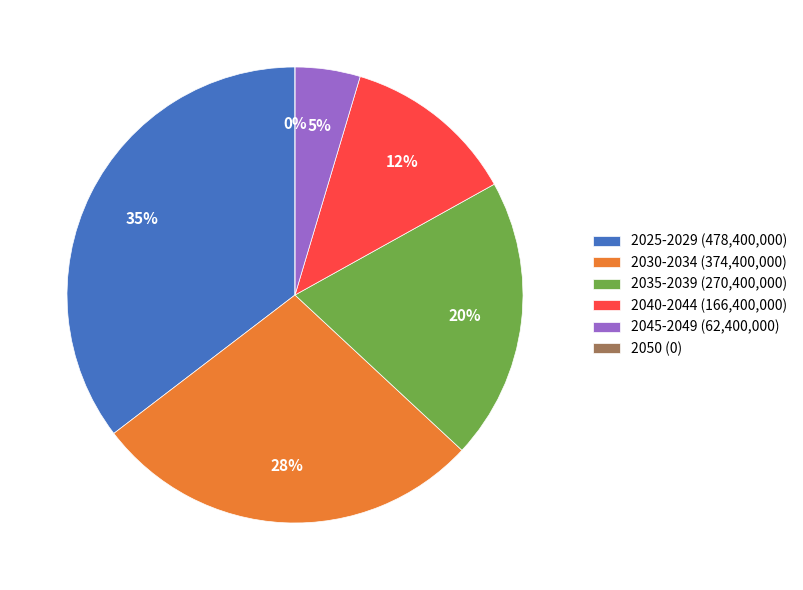

Does 2040 represent more than half of the total?

No